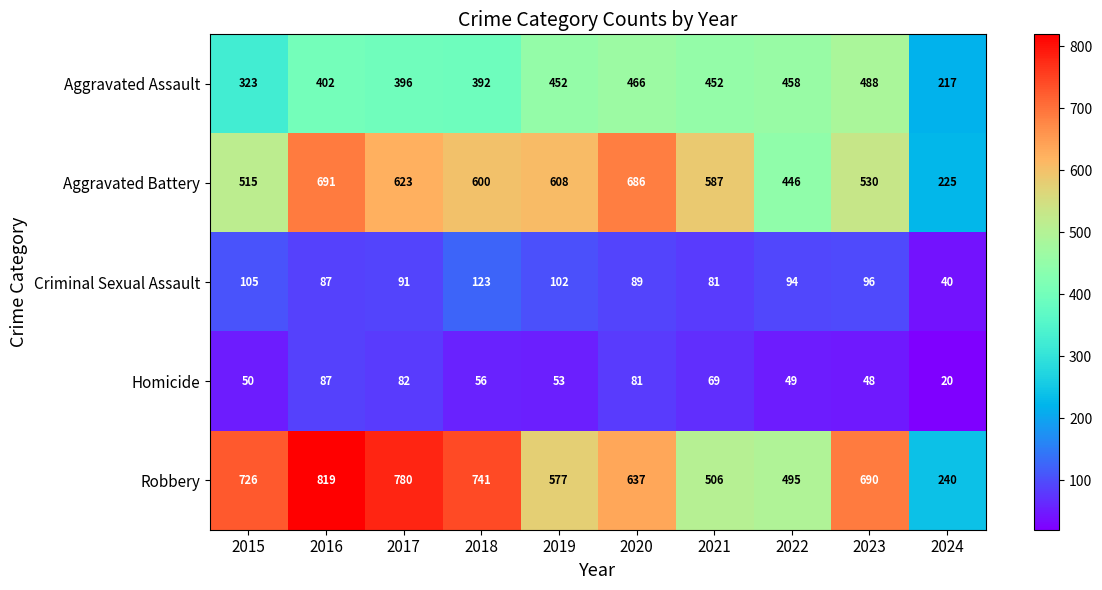

At how many categories does at least one series exceed 813?

1